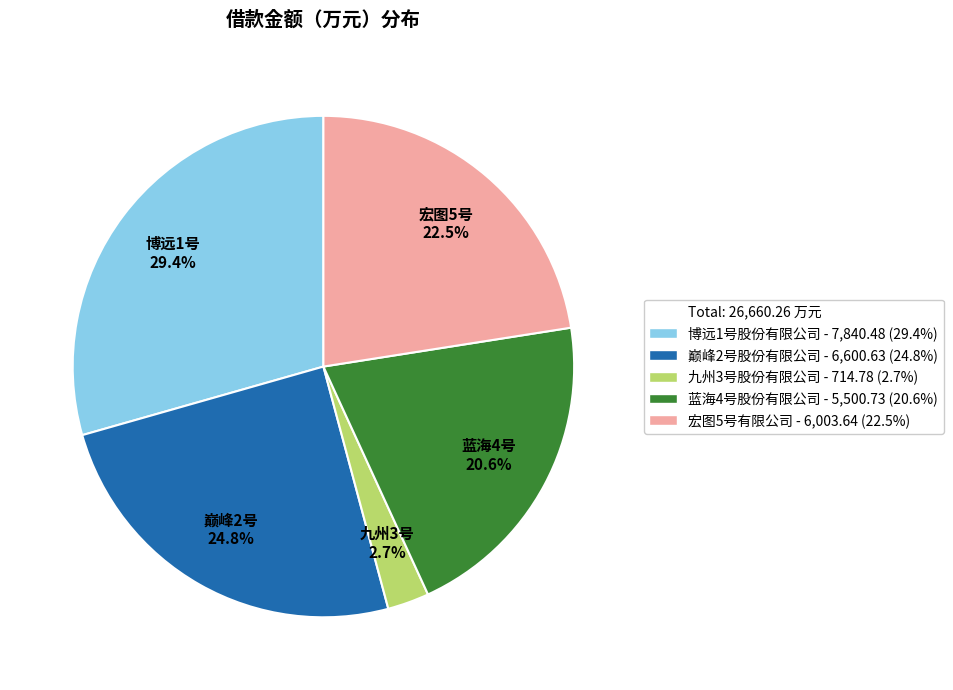

Is there a majority slice in this chart?

No